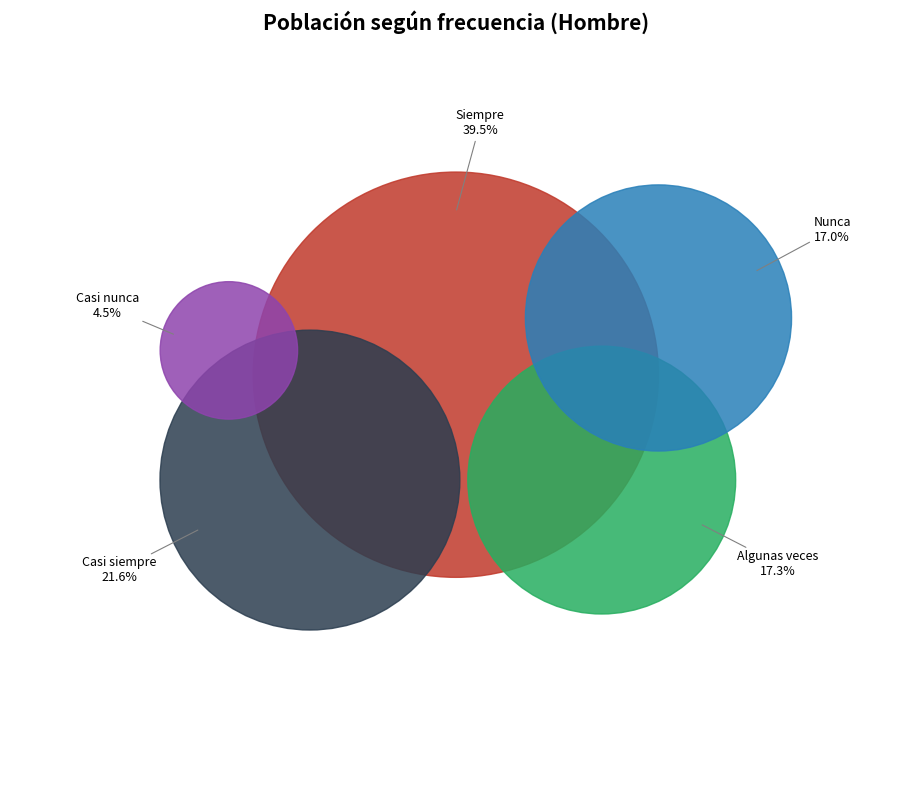

Is it true that Nunca is 11% of the pie?

False